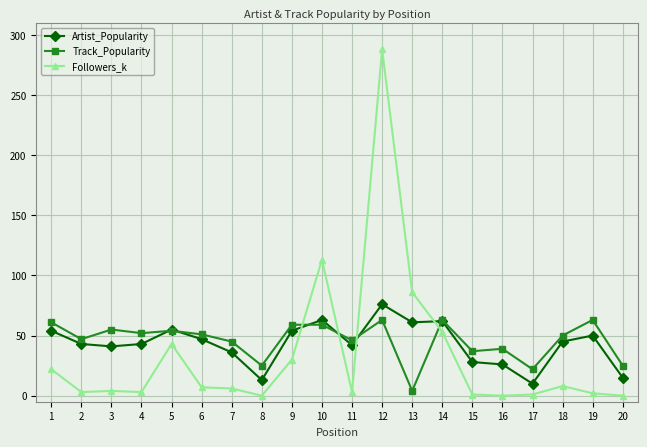

What is the greatest value displayed?

288